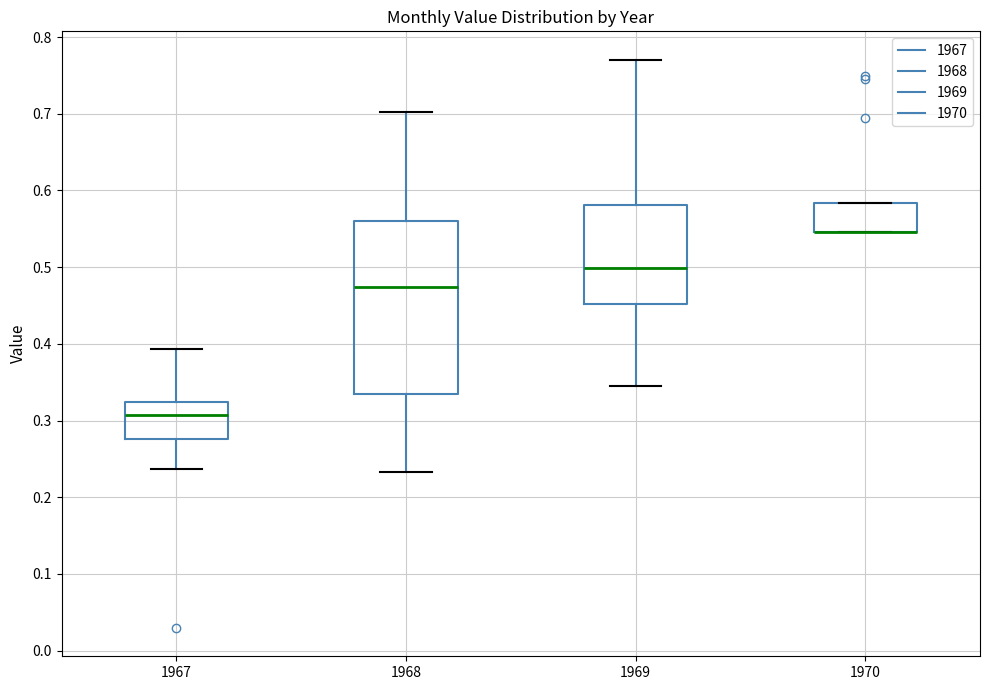

Where is the upper edge of the box at x = 1969 on the y-axis? The values are not printed on the chart, so give them approximately, as read against the axis.

0.58